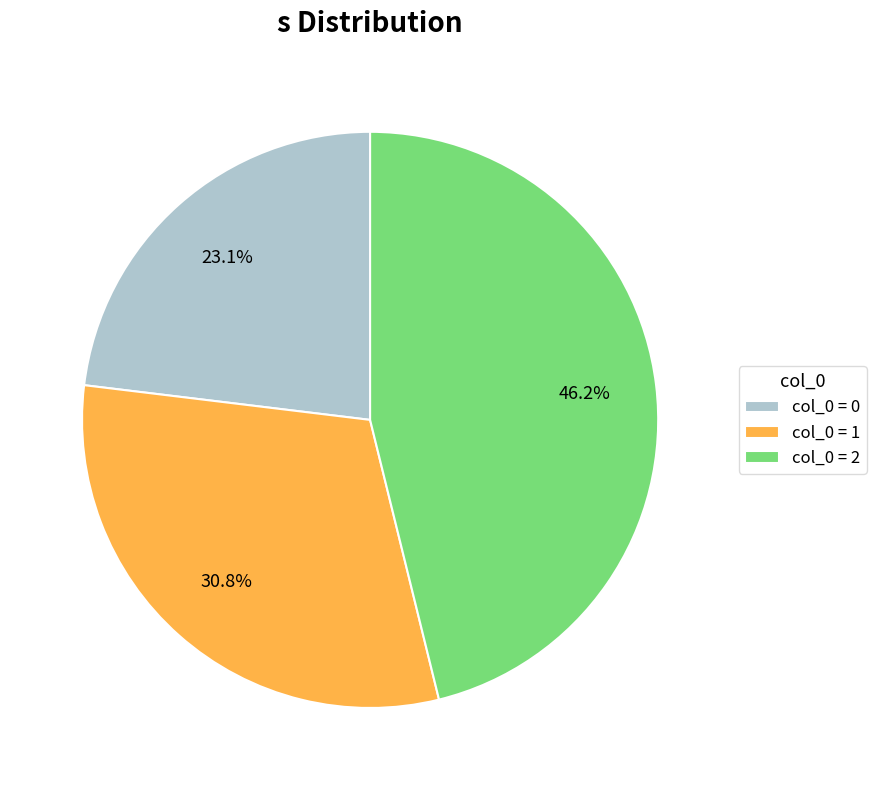

Does any single category account for the majority?

No